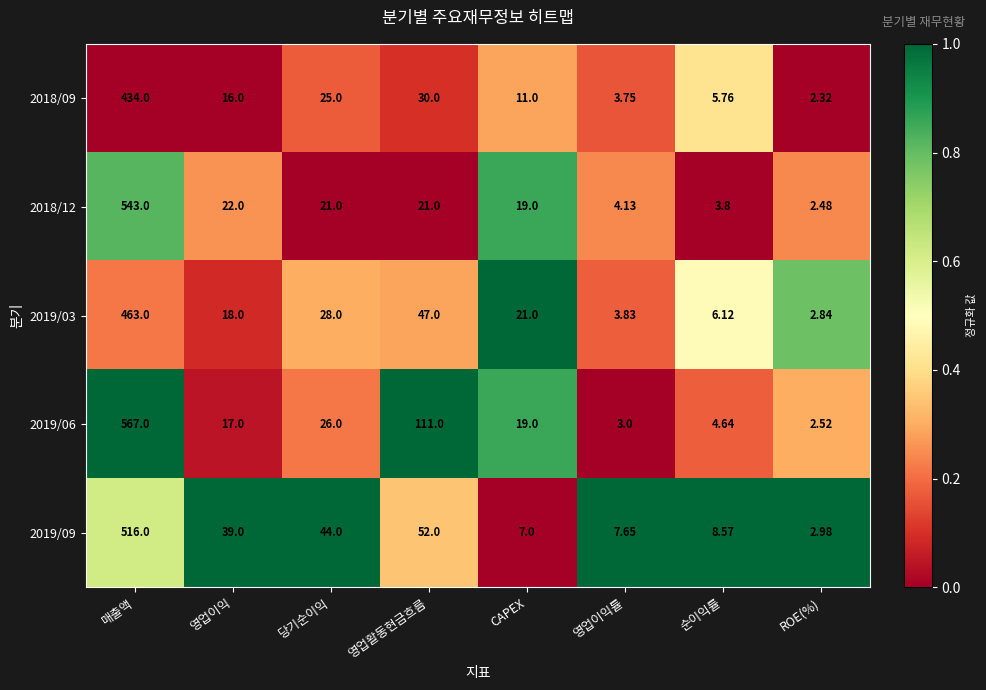

What is the greatest value displayed?

567.0